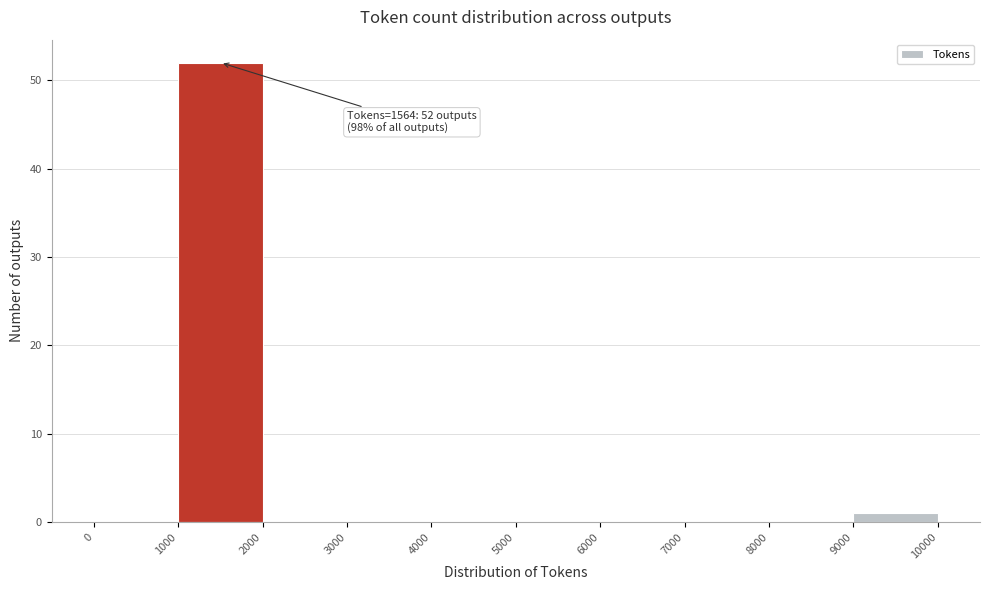

Which range on the x-axis has the tallest bar?

1000 to 2000